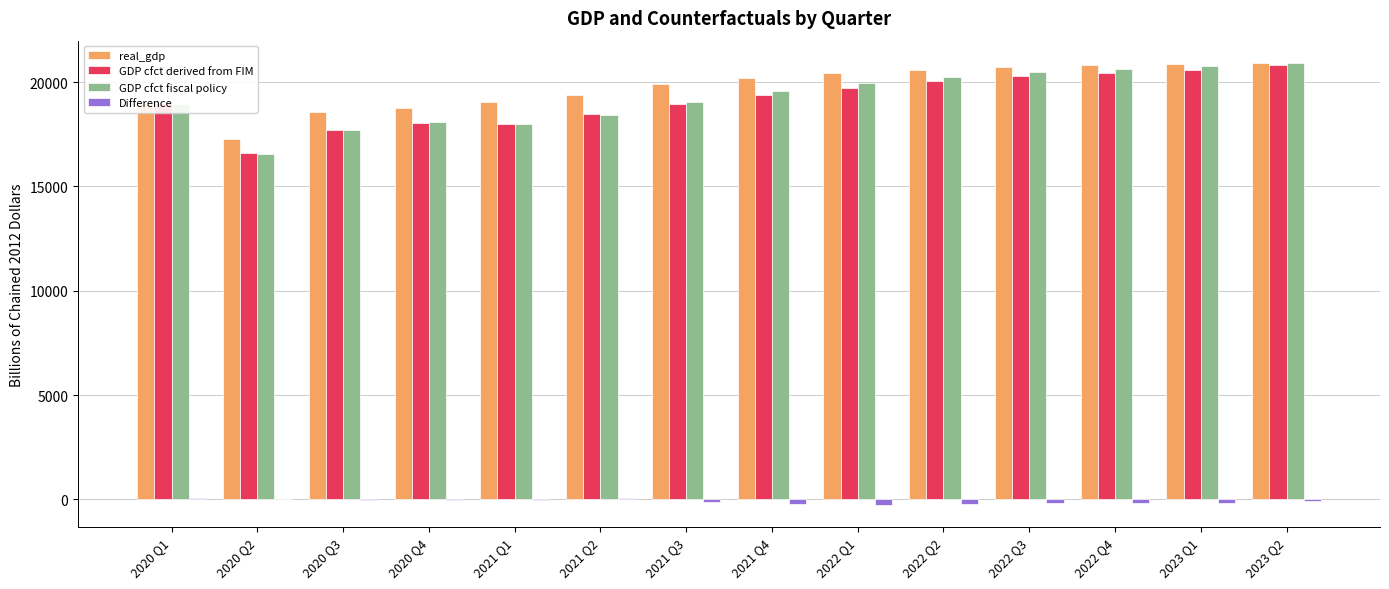

How many distinct data groups are displayed?

4